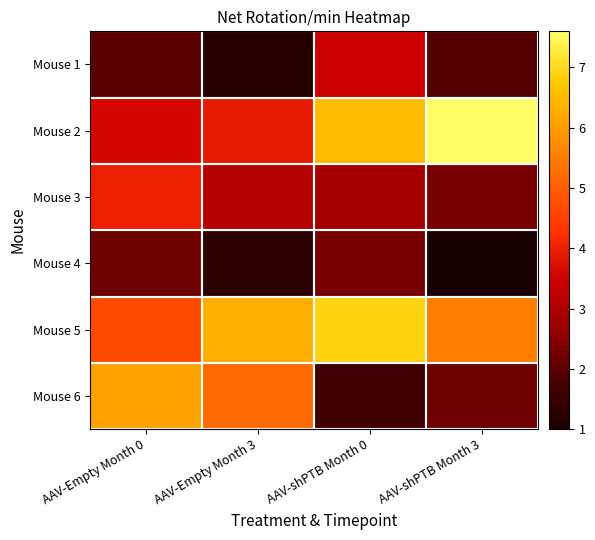

Rank the series by their maximum value, from lowest to highest.

Mouse 4, Mouse 1, Mouse 3, Mouse 6, Mouse 5, Mouse 2